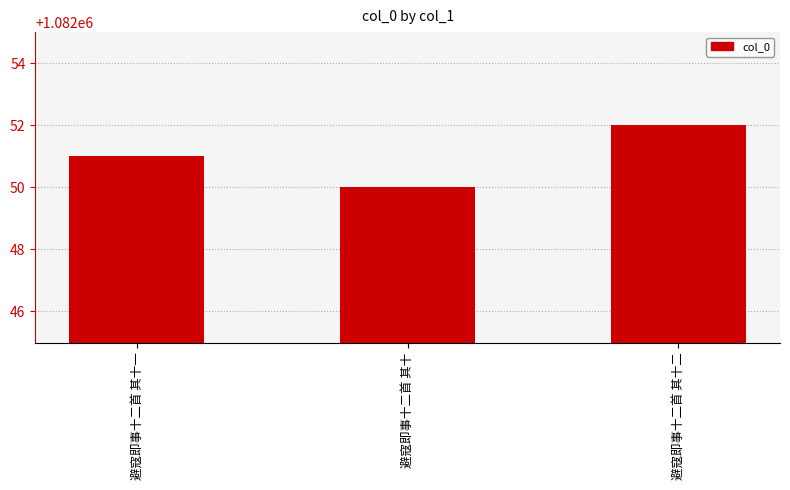

What is the sum of all values?

3246153